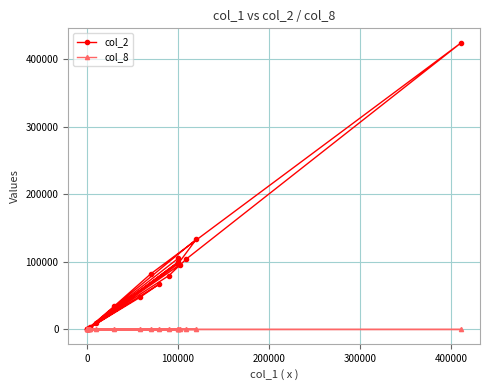

The value of col_8 at 12 is 2. True or false?

False